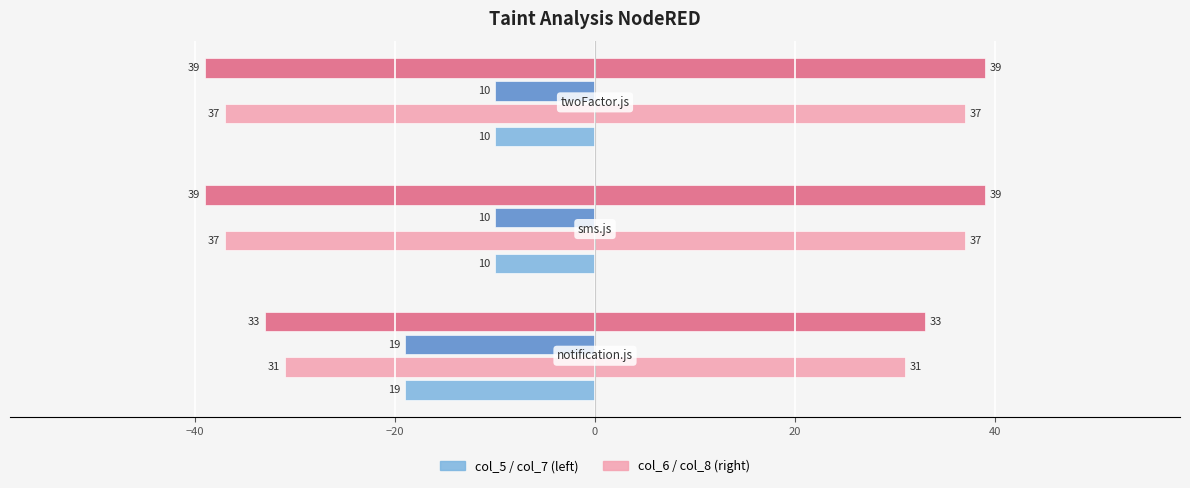

The col_6 series shows -57 at −40. True or false?

False